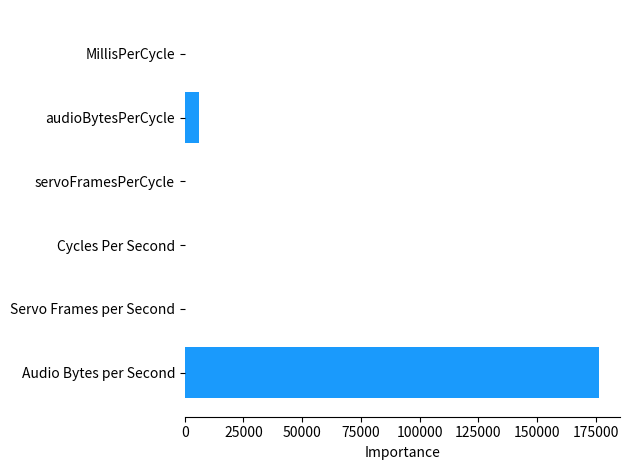

What is the sum of all values?

182374.3